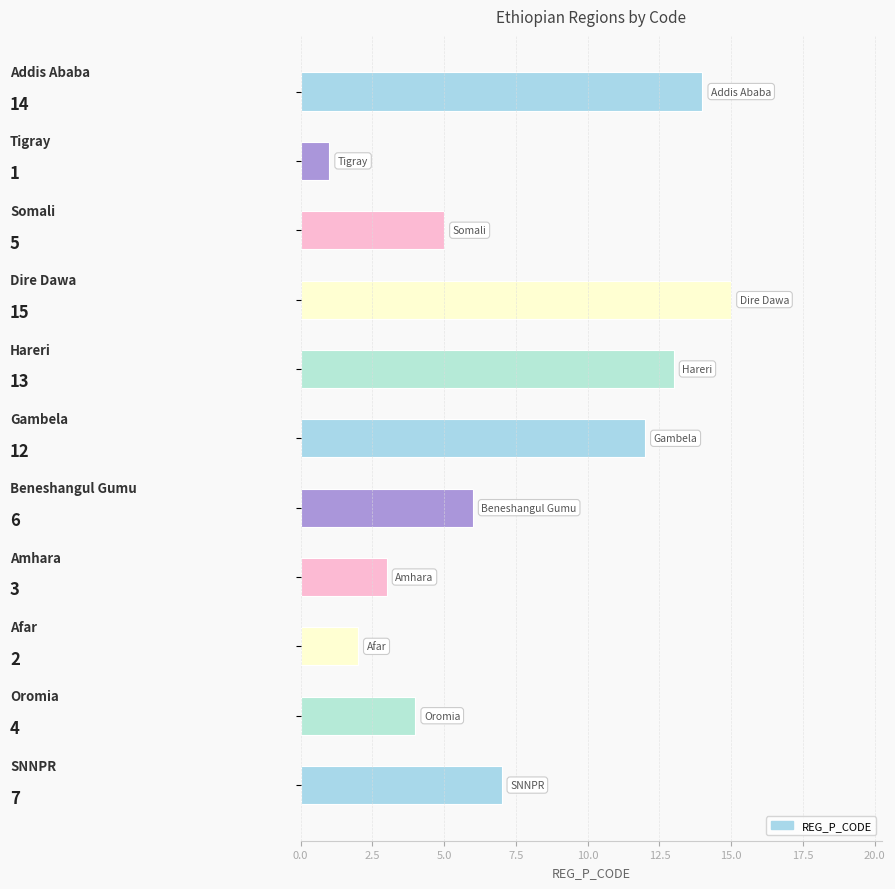

Are the bars horizontal?

Yes